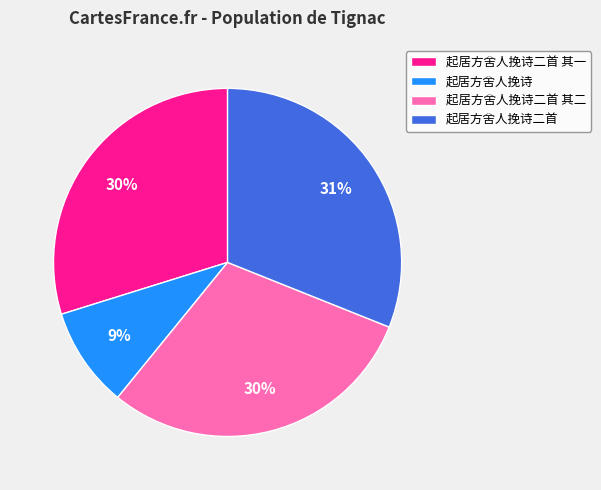

What is the largest slice in the pie chart?

起居方舍人挽诗二首